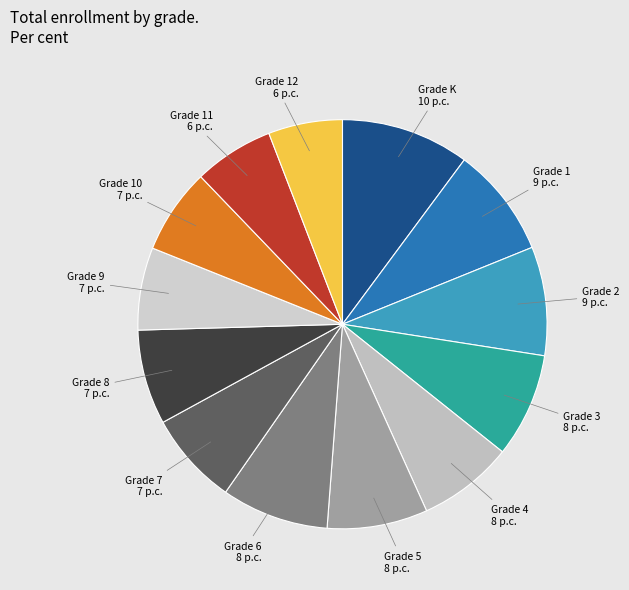

True or false: Grade 10 accounts for 7% of the total.

True